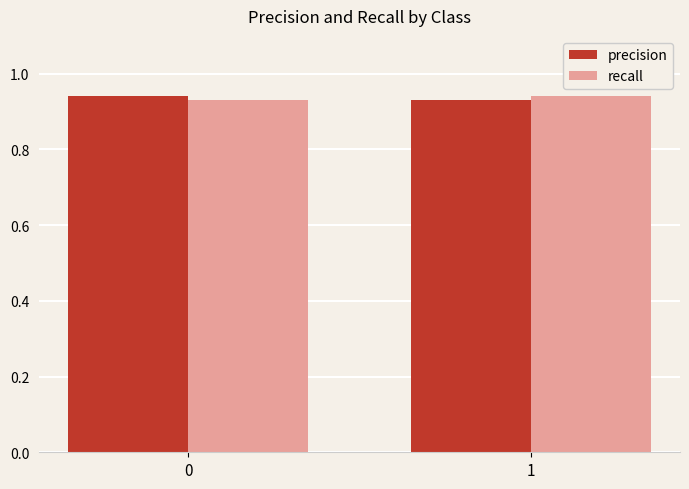

The recall series shows 1.3 at 0. True or false?

False